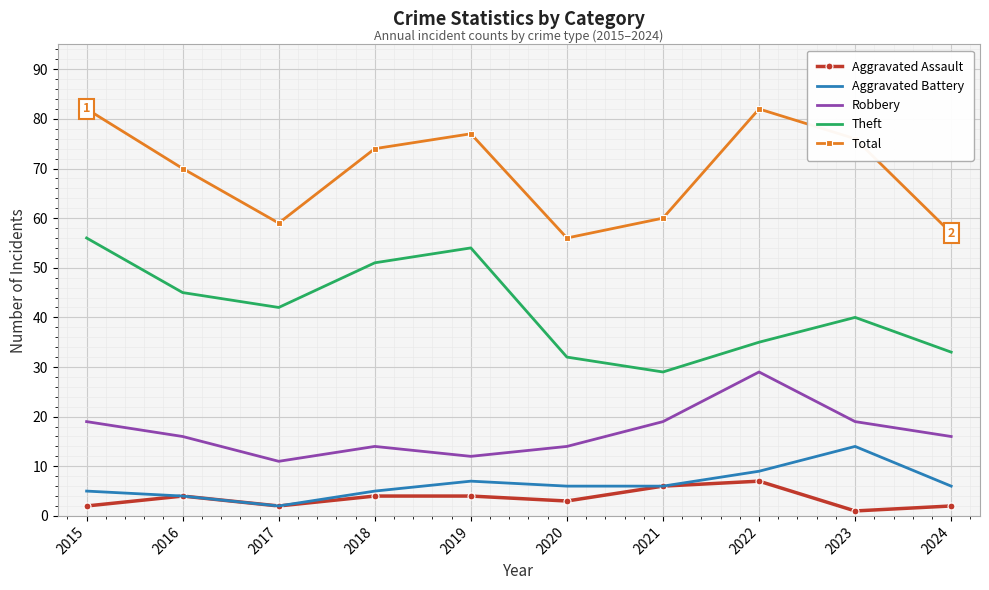

Count the number of categories in the chart.

10